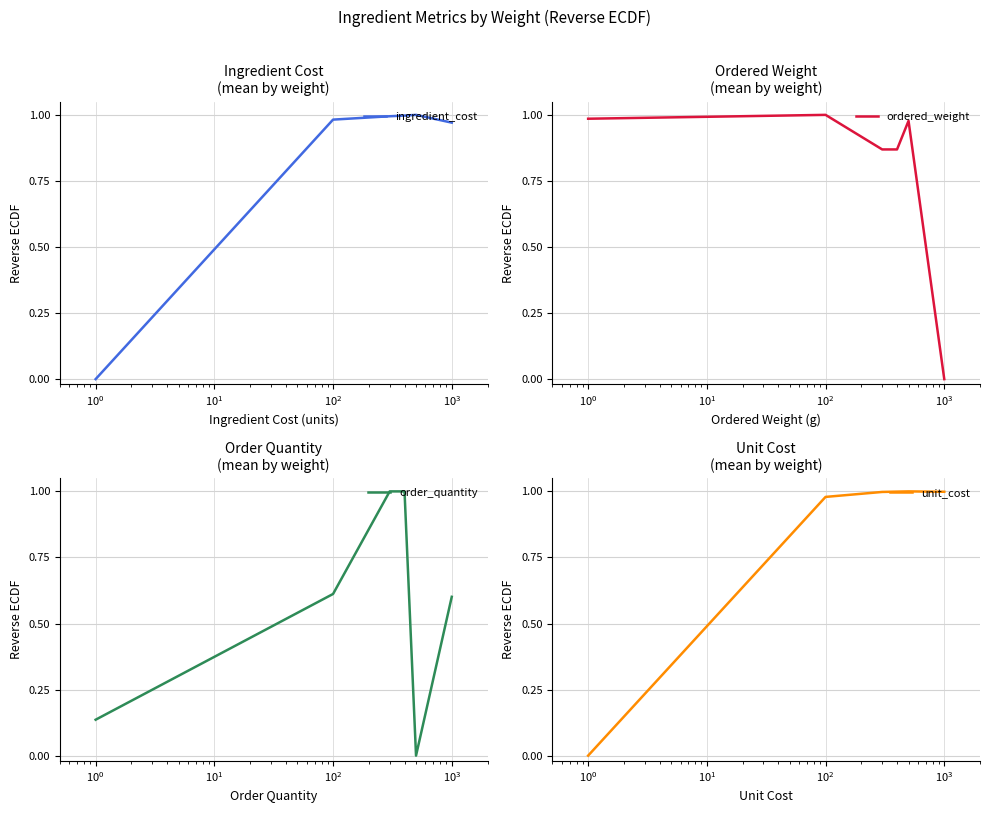

Does the chart display data point markers on the line(s)?

No